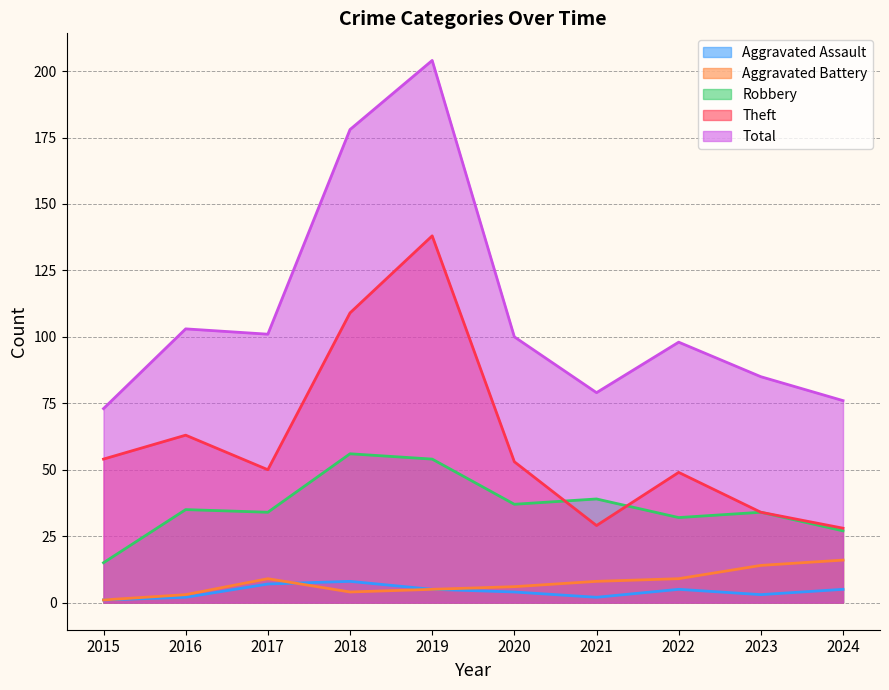

Where is Theft nearest to the value 83?

2016